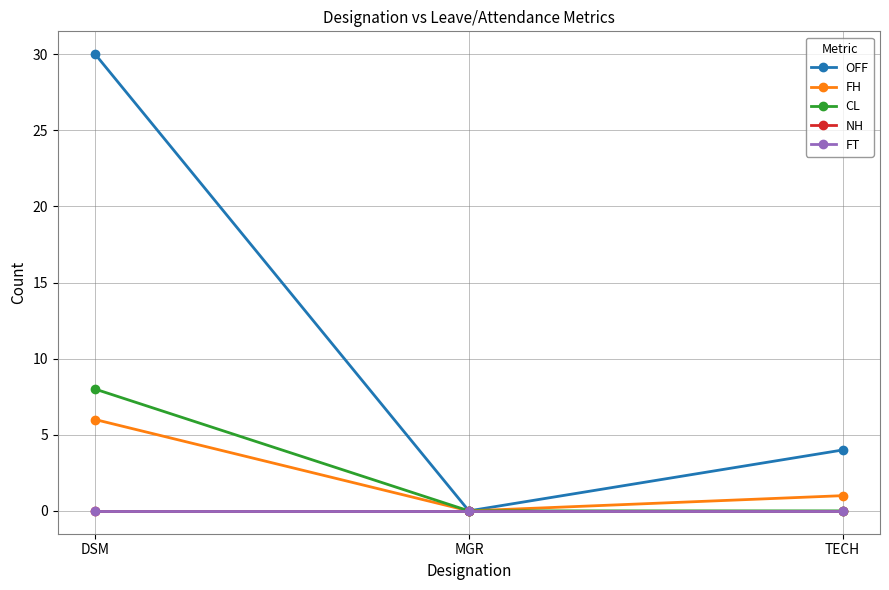

What is the difference between the OFF values at TECH and MGR?

4